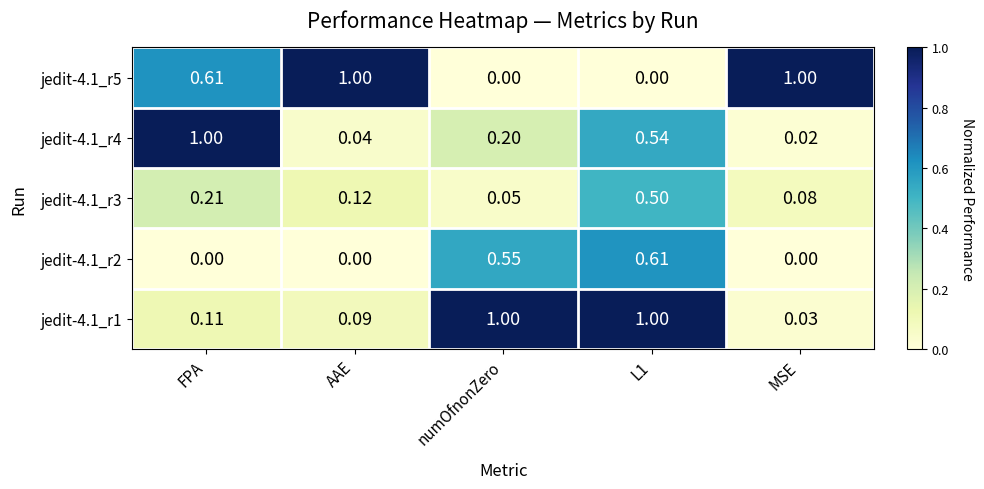

Is the value of jedit-4.1_r5 at AAE greater than the value of jedit-4.1_r2 at numOfnonZero?

Yes